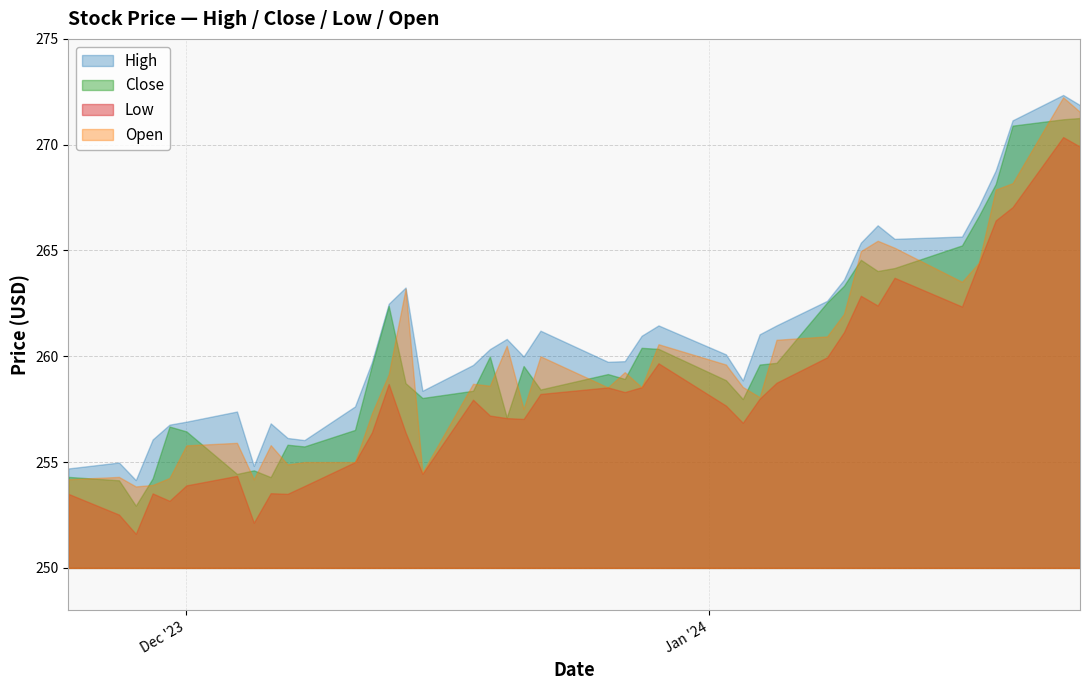

Where is Close nearest to the value 262?

2023-12-13